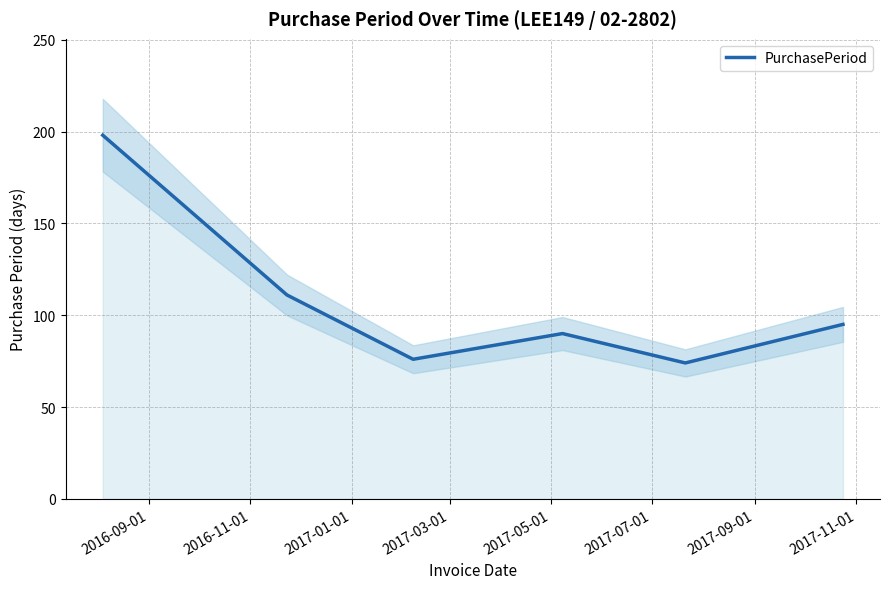

What is the maximum value for PurchasePeriod?

198